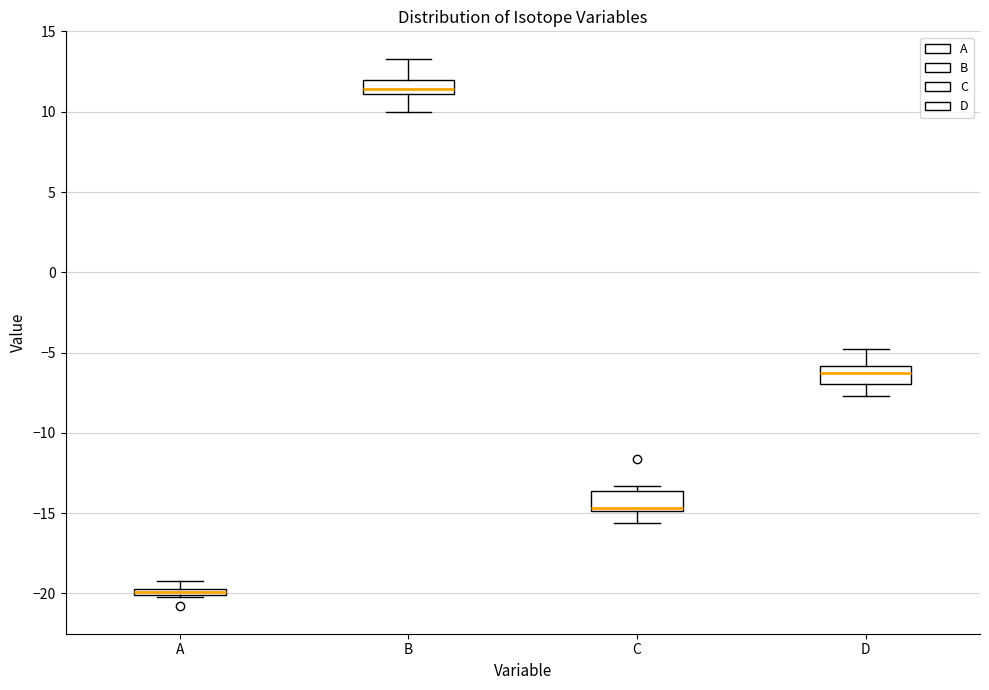

Which box's median line is the highest?

B